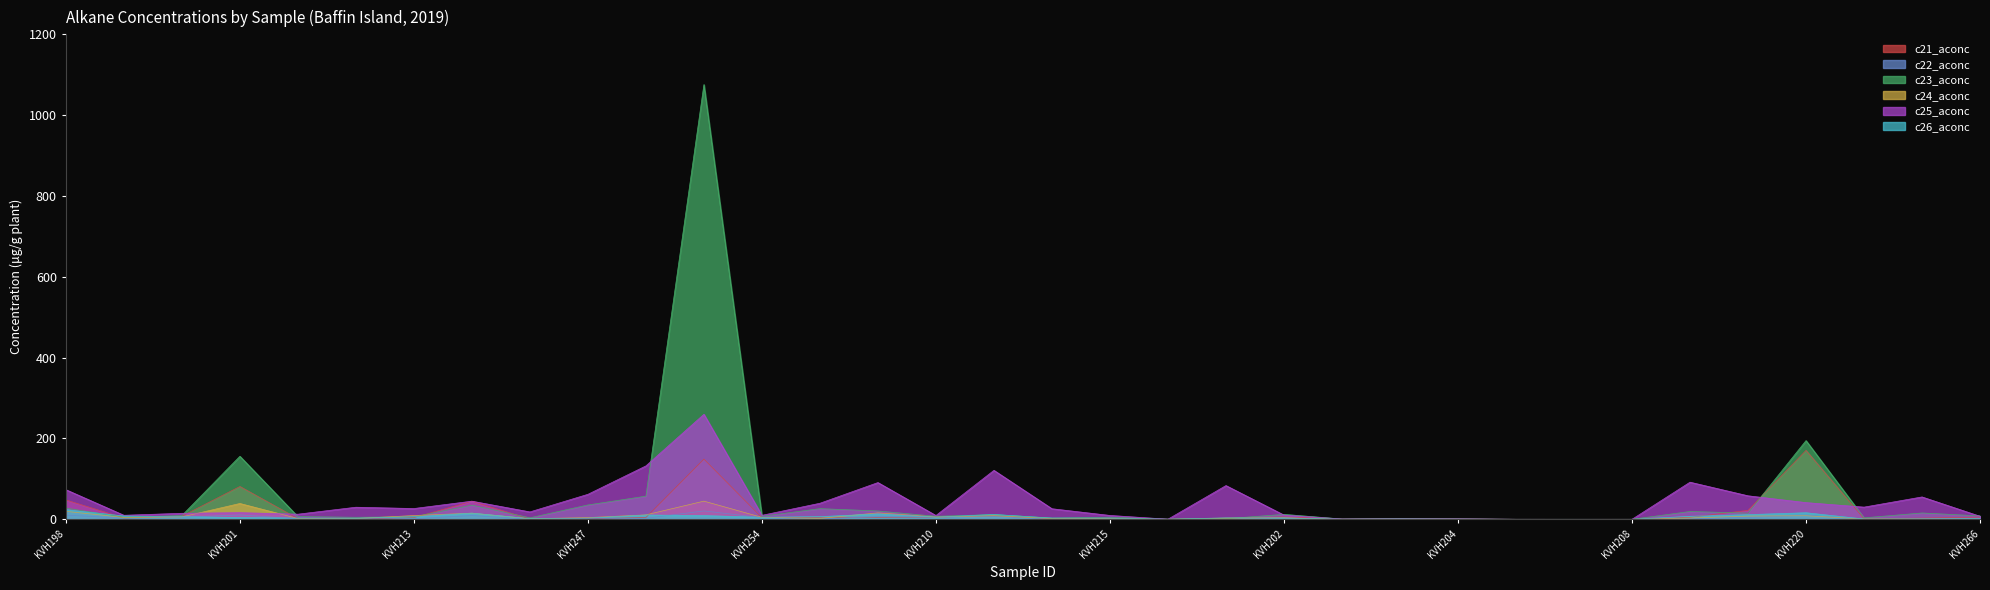

At how many categories does at least one series exceed 548?

1